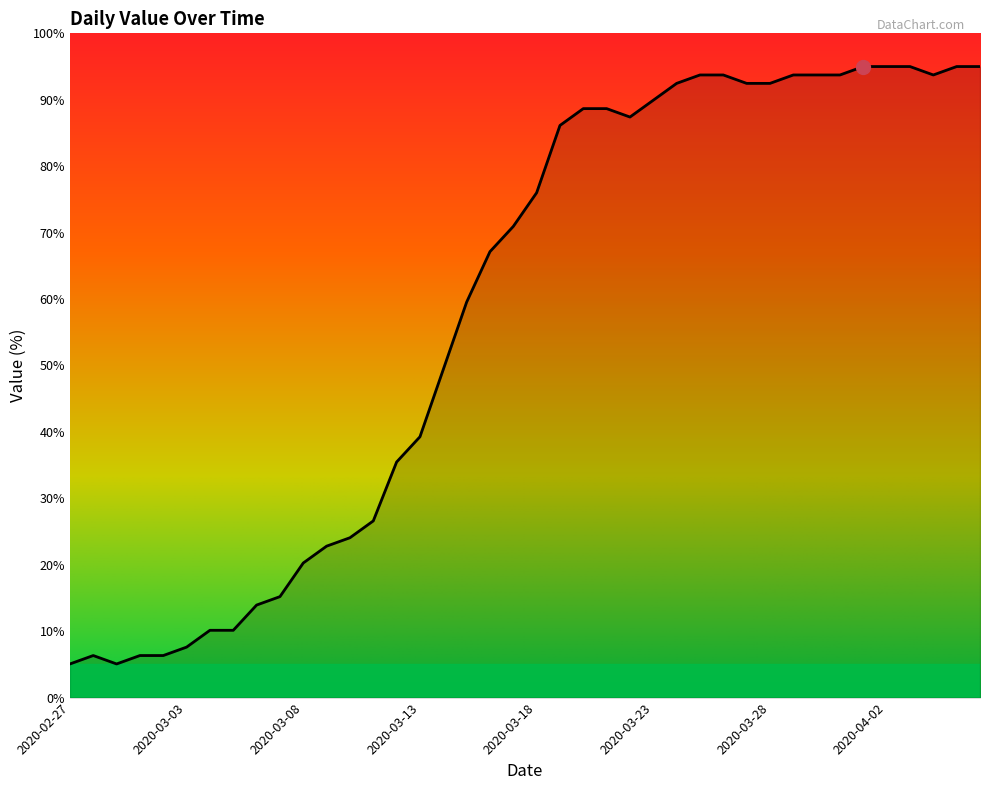

What is the smallest value displayed?

5.1